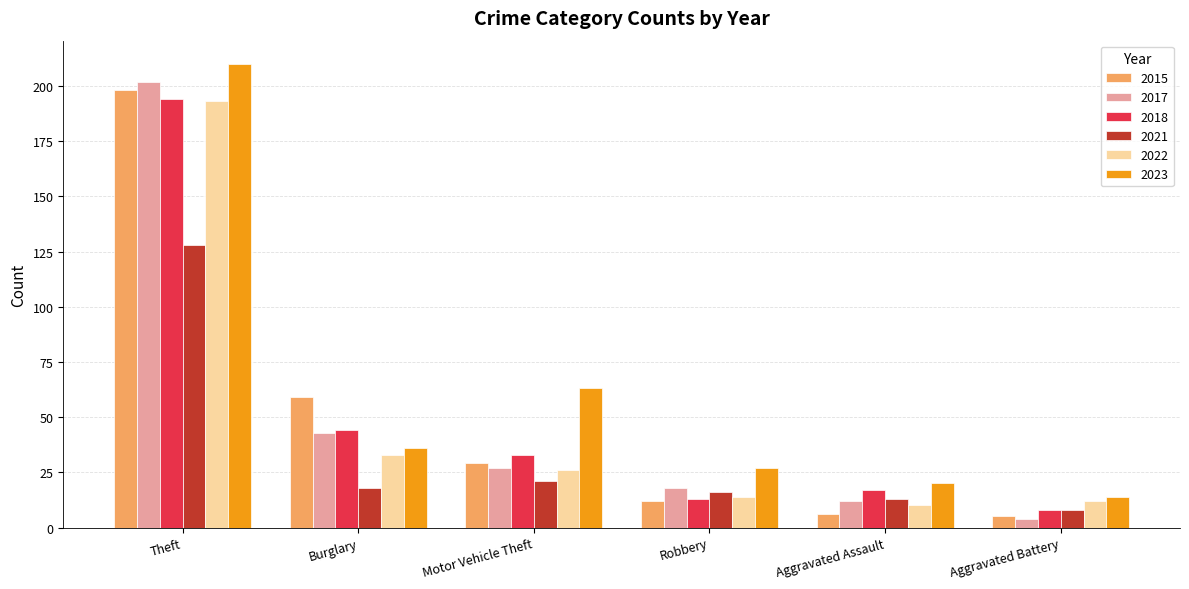

What is the difference between the second highest and second lowest values in the 2017 series?

31